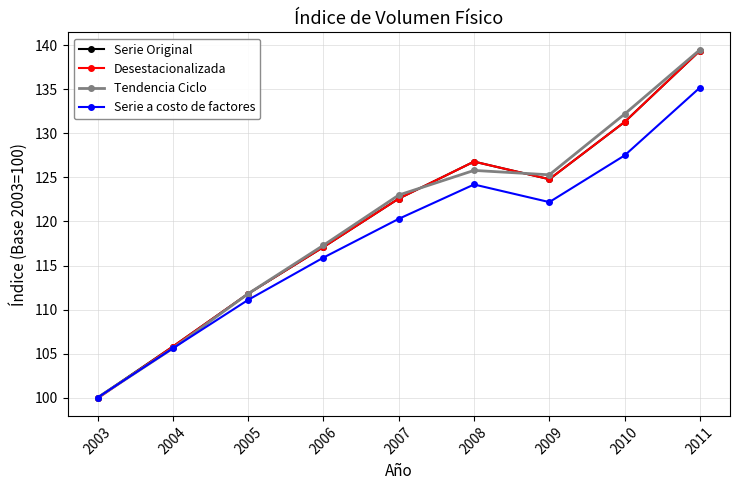

What is the spread (max minus min) of values at 2011?

4.3